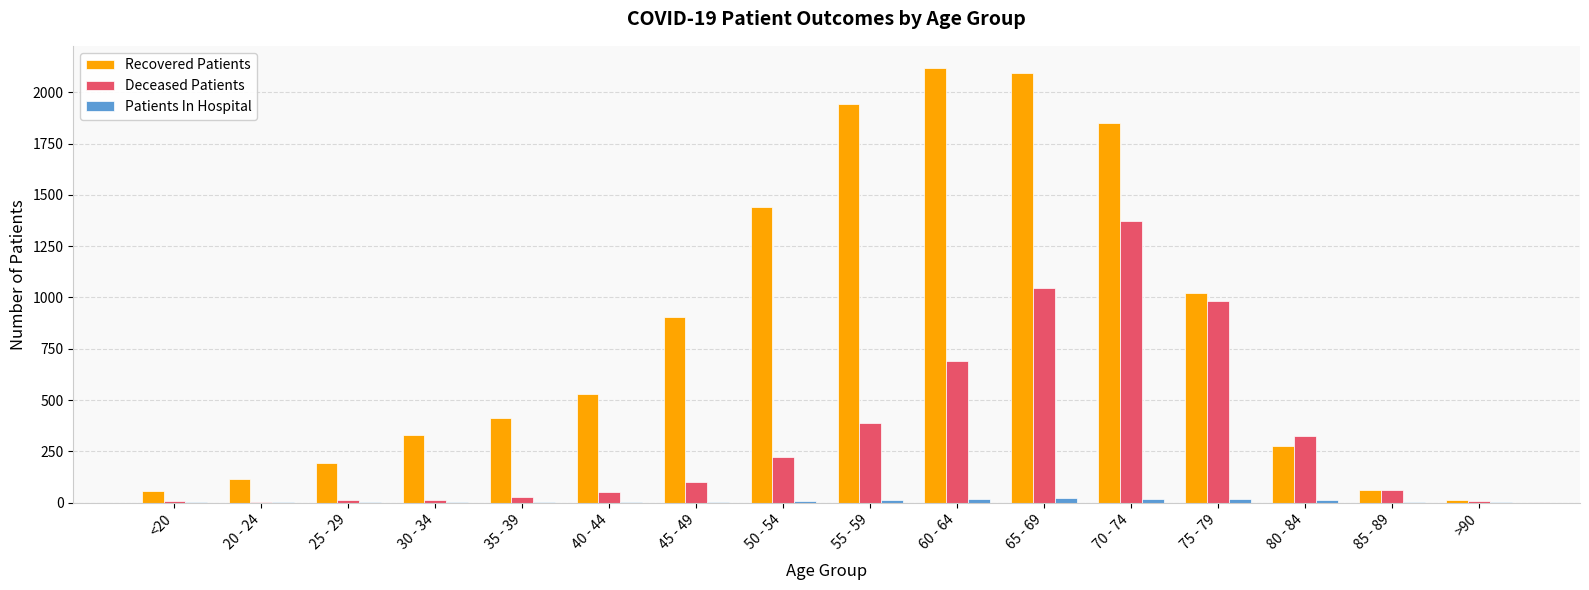

Is the value of Recovered Patients at 85 - 89 greater than the value of Deceased Patients at 25 - 29?

Yes